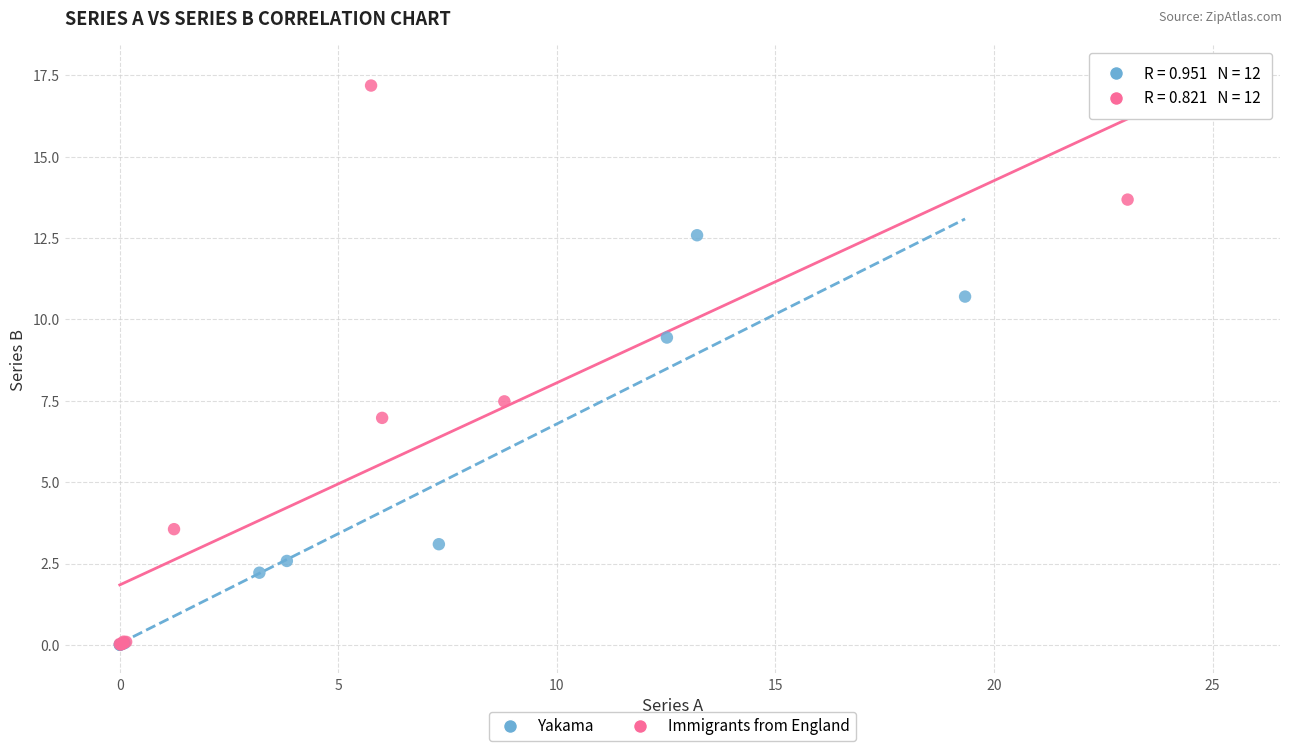

Which series has the largest Y range (max minus min)?

Immigrants from England